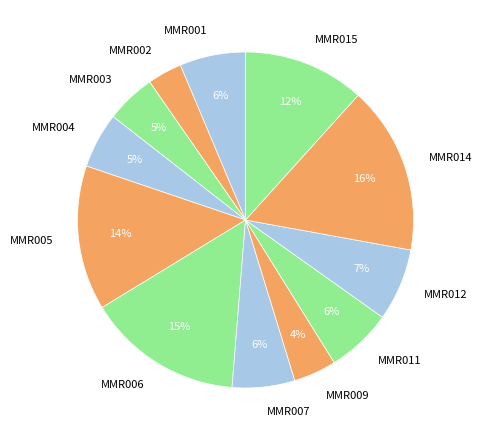

What percentage is the MMR011 slice, to the nearest percent?

6%